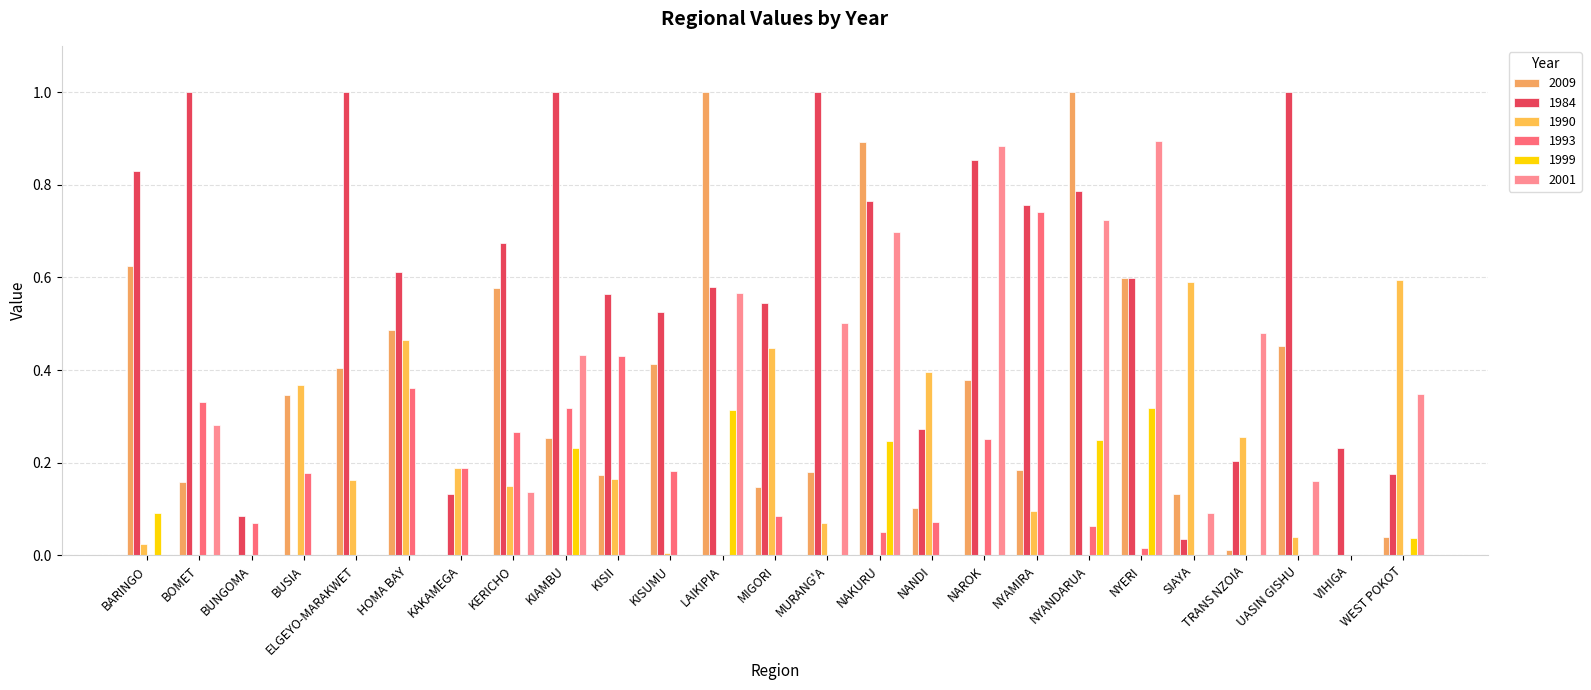

Which category has the highest value across all series?

LAIKIPIA